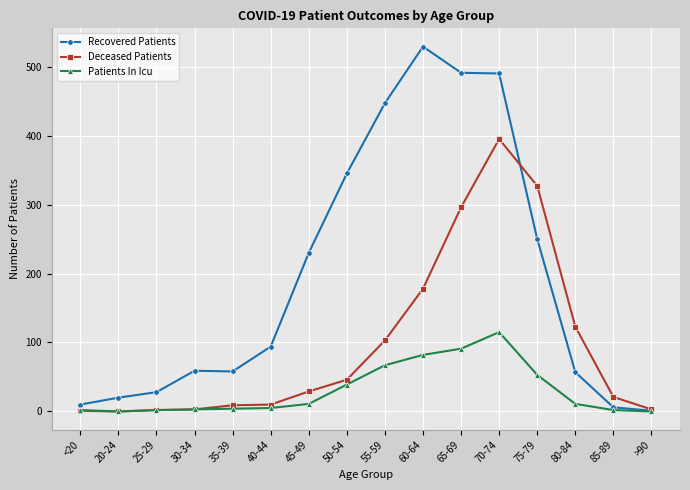

Rank the series by their maximum value, from lowest to highest.

Patients In Icu, Deceased Patients, Recovered Patients